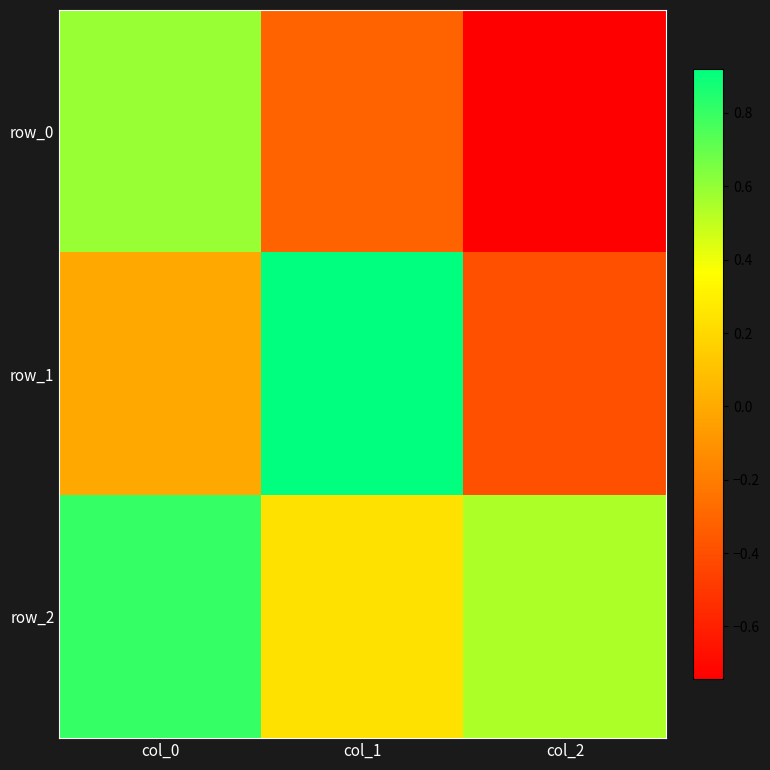

At how many categories does at least one series exceed 0?

3